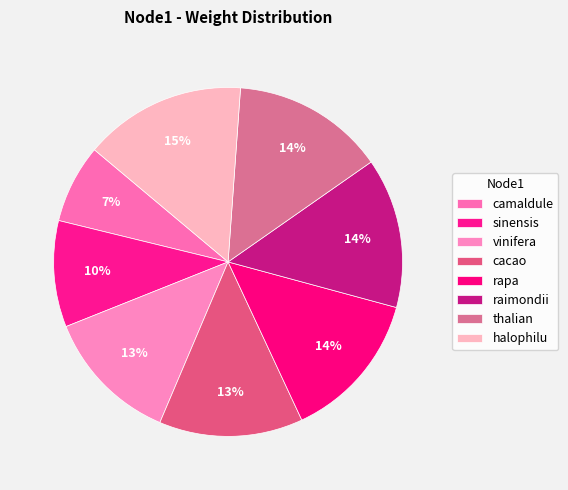

To the nearest percent, what is the difference between the largest and smallest slice percentages?

8%